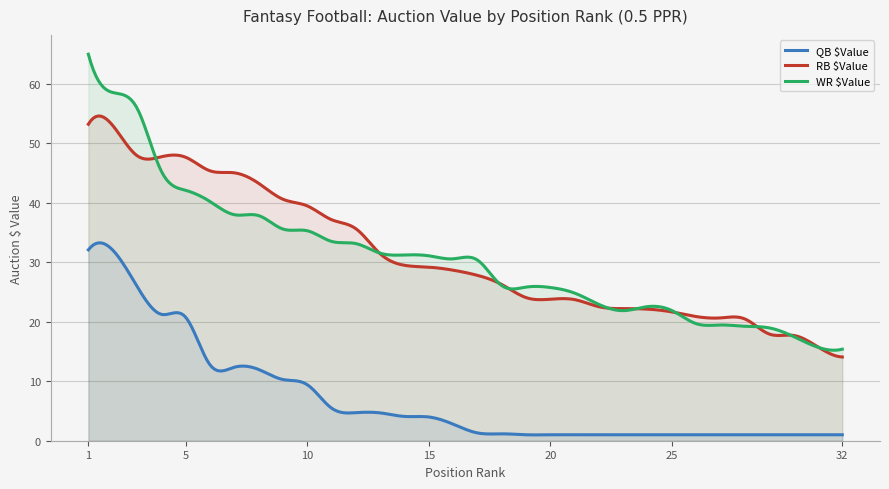

Does the chart display data point markers on the line(s)?

No